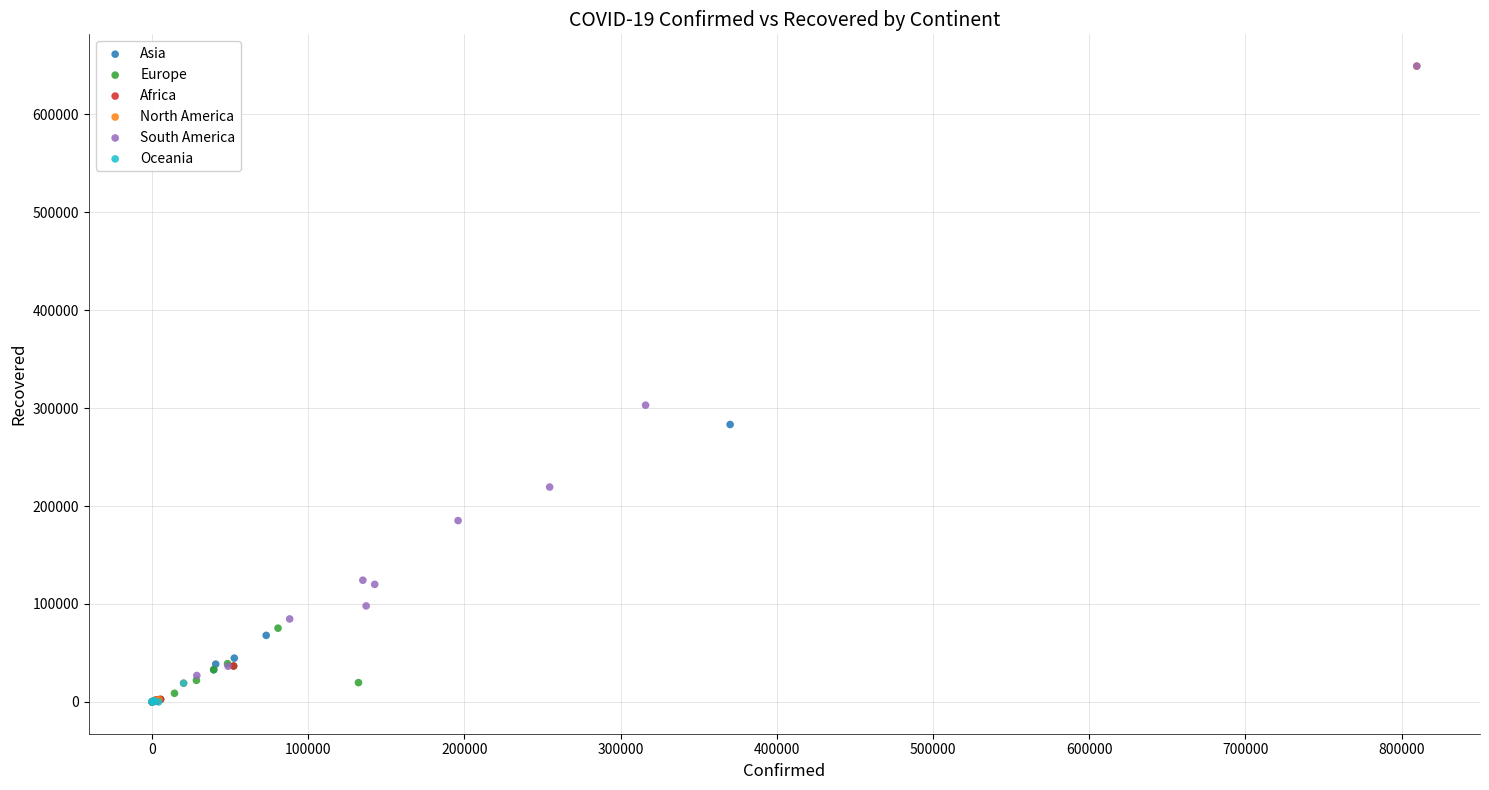

Which series has the widest spread of Y values?

North America